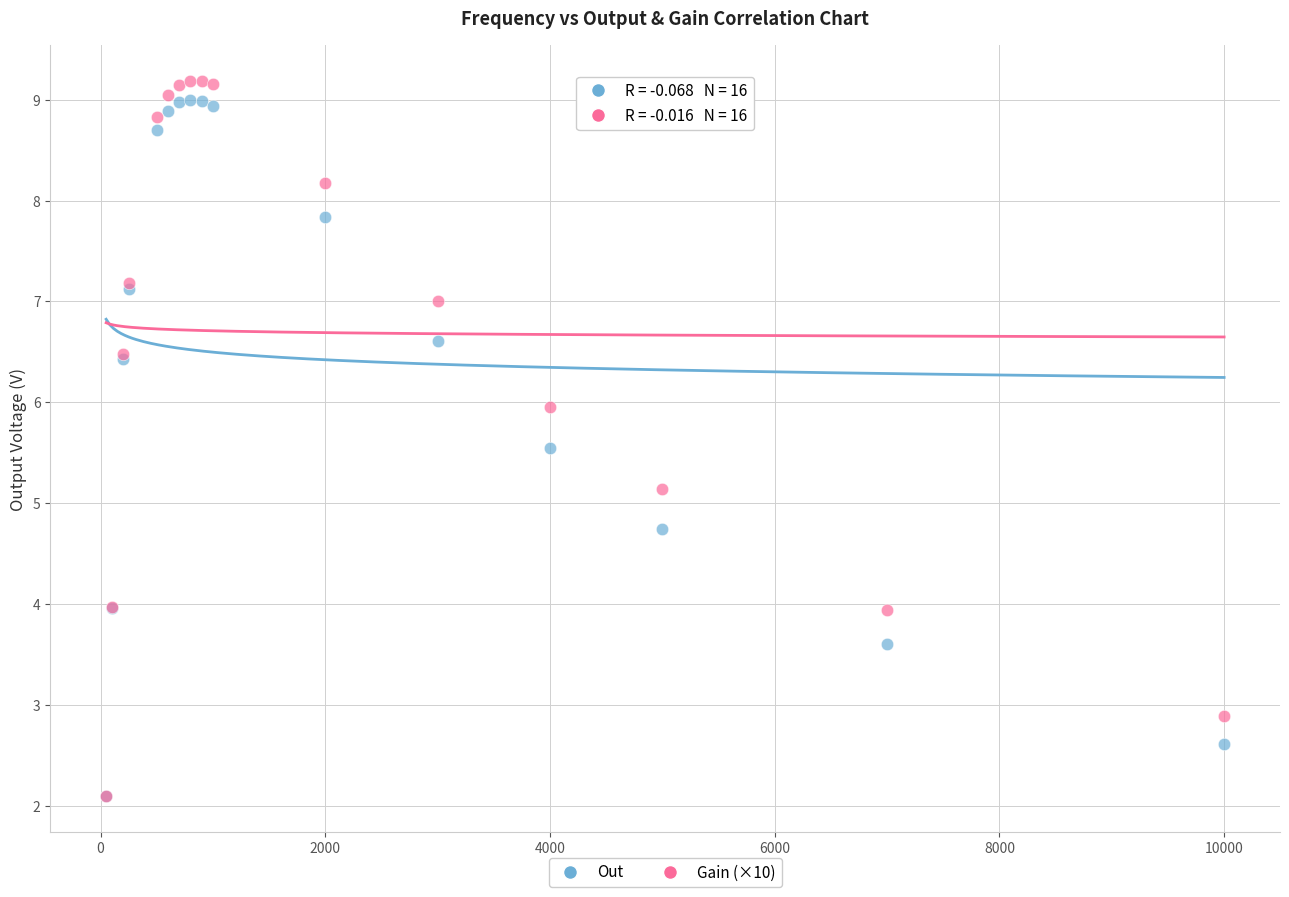

Which series has the largest Y range (max minus min)?

Gain (×10)